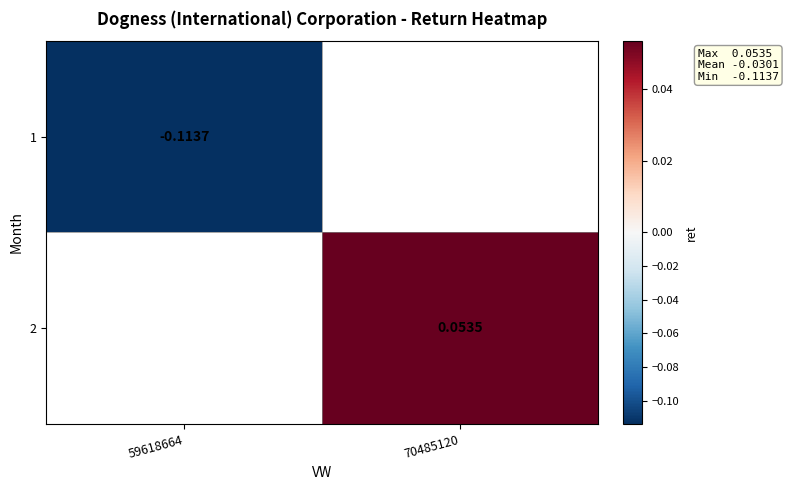

At how many categories does at least one series exceed 0?

1